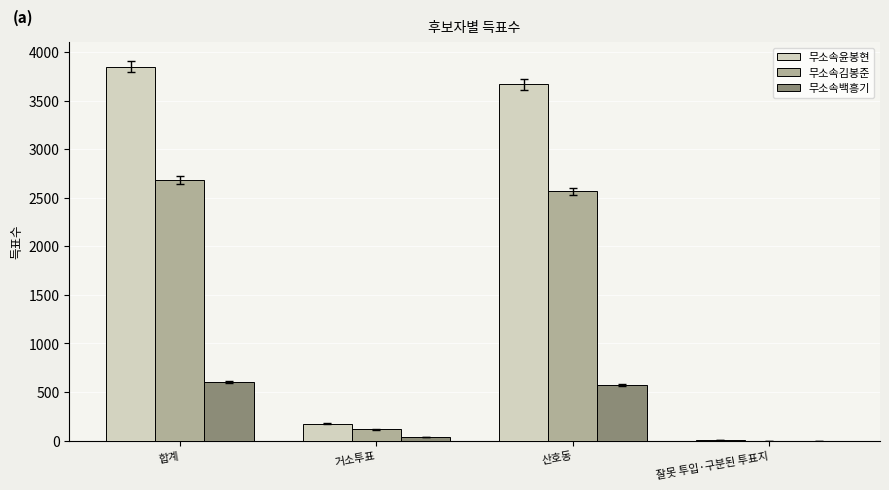

Which series has the largest range (max minus min)?

무소속윤봉현